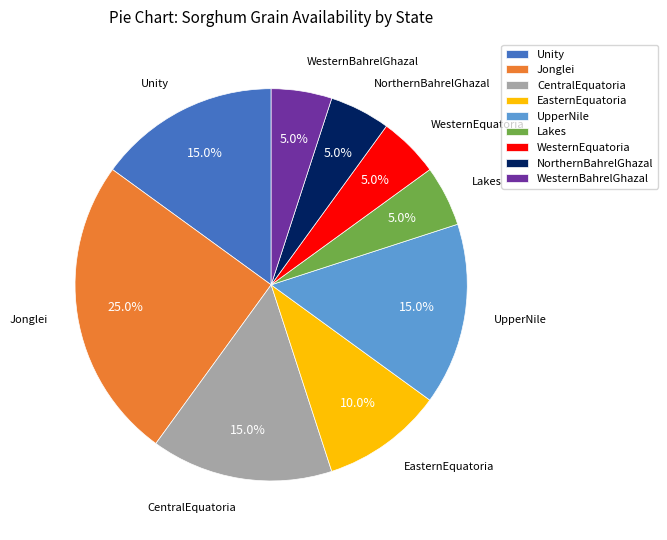

What percentage is the Jonglei slice, to the nearest percent?

25%